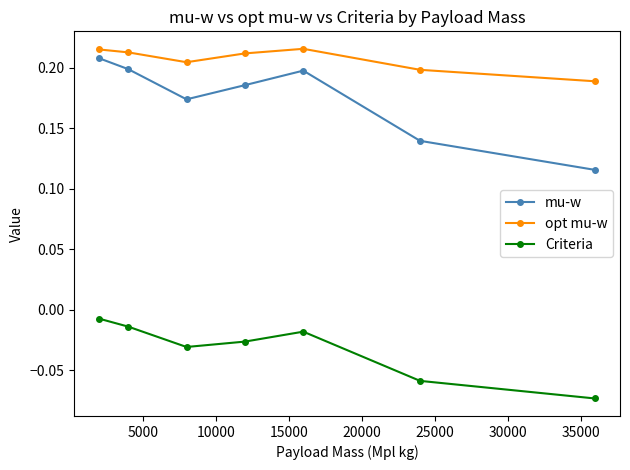

True or false: mu-w and opt mu-w intersect in this chart.

False